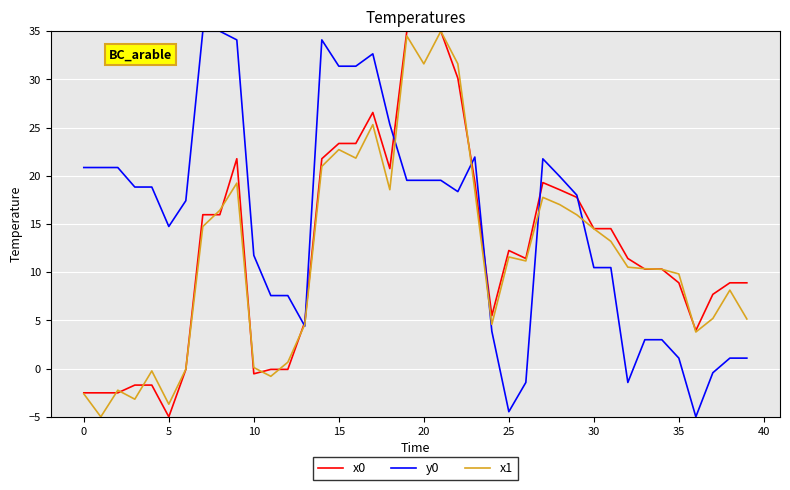

What is the minimum value for x1?

-5.0